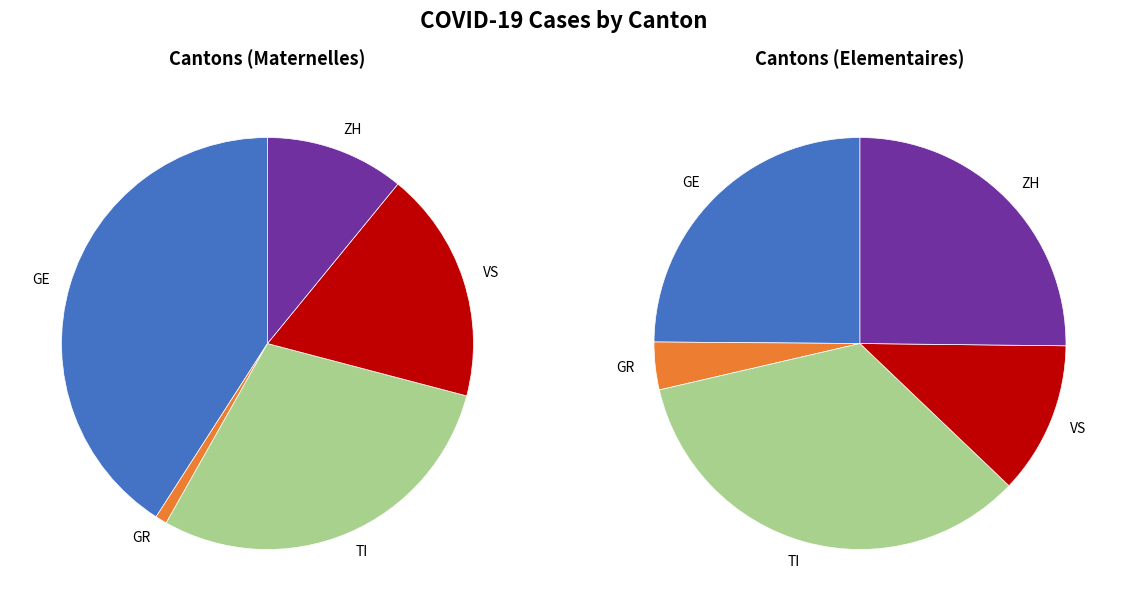

The 13 slice represents 12% of the pie. True or false?

False